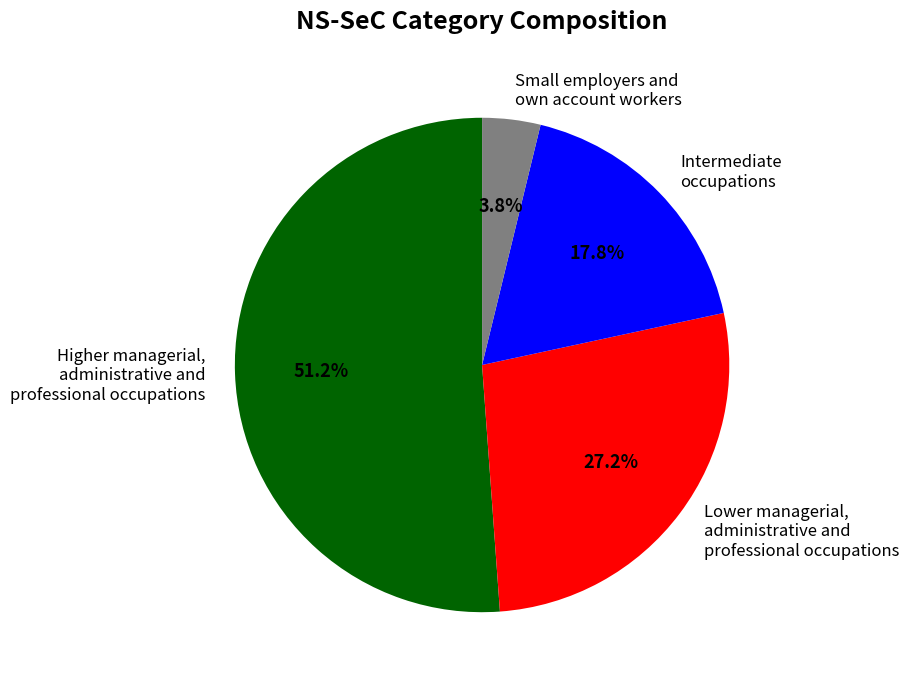

Does Higher managerial, administrative and professional occupations represent more than half of the total?

Yes